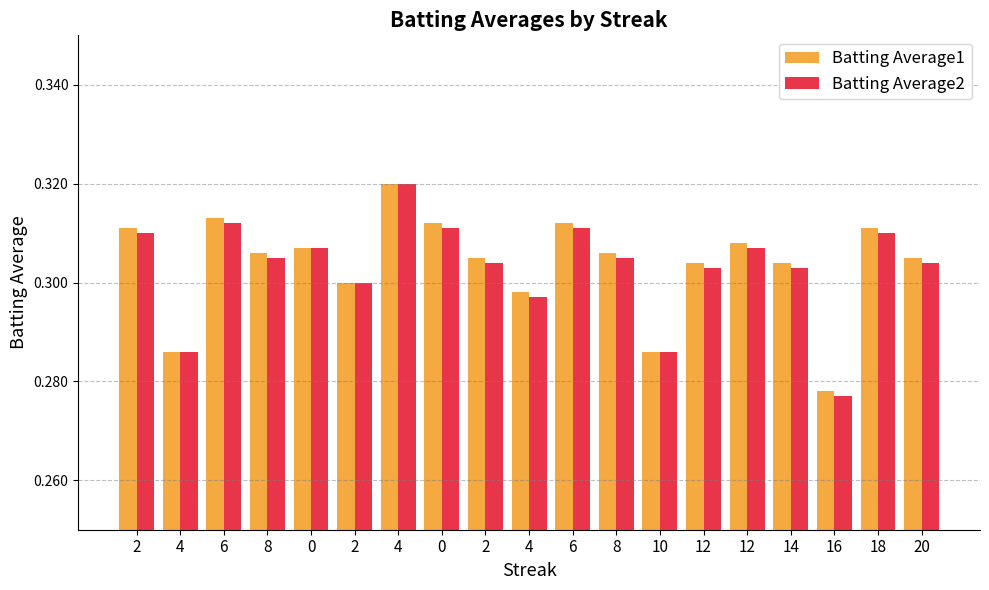

Where is Batting Average1 nearest to the value 0?

16